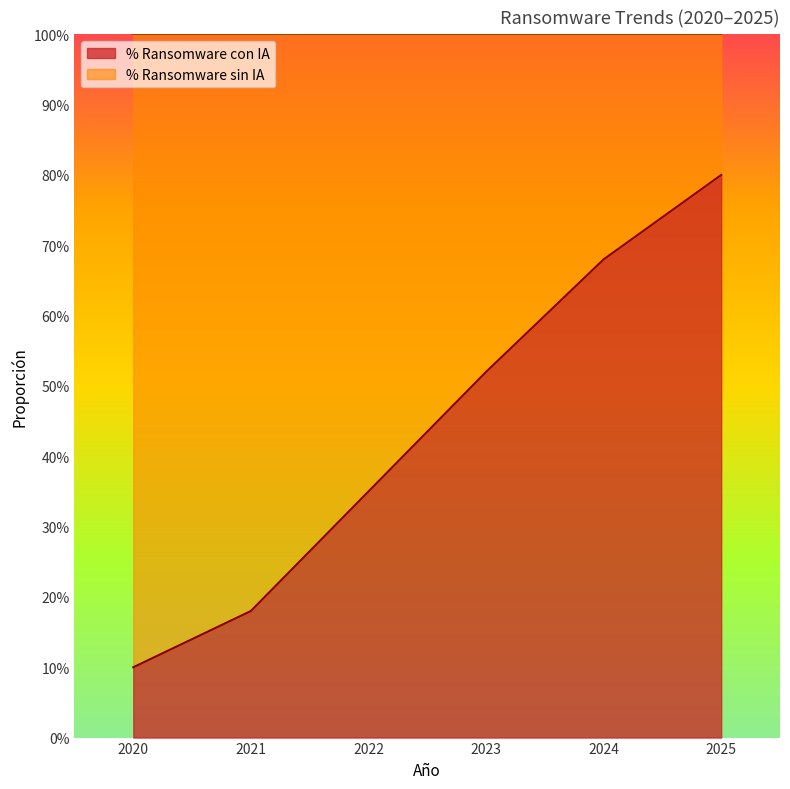

True or false: the data has more than 2 interior local peaks.

False